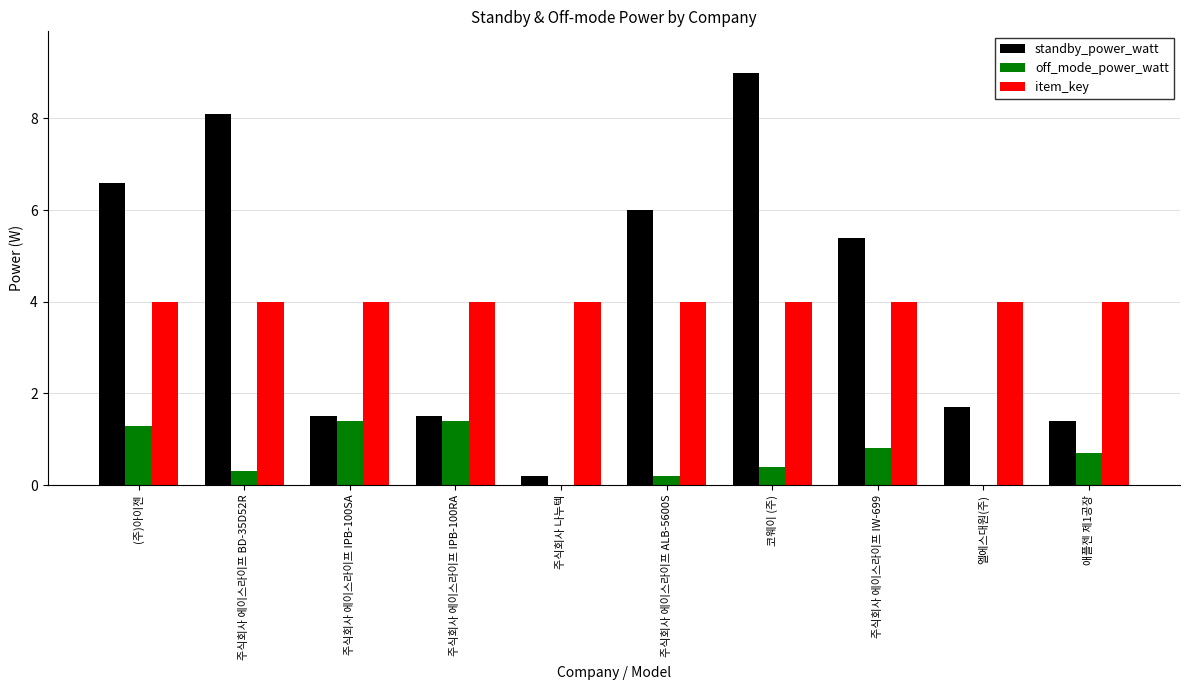

What is the sum of all standby_power_watt values?

41.4